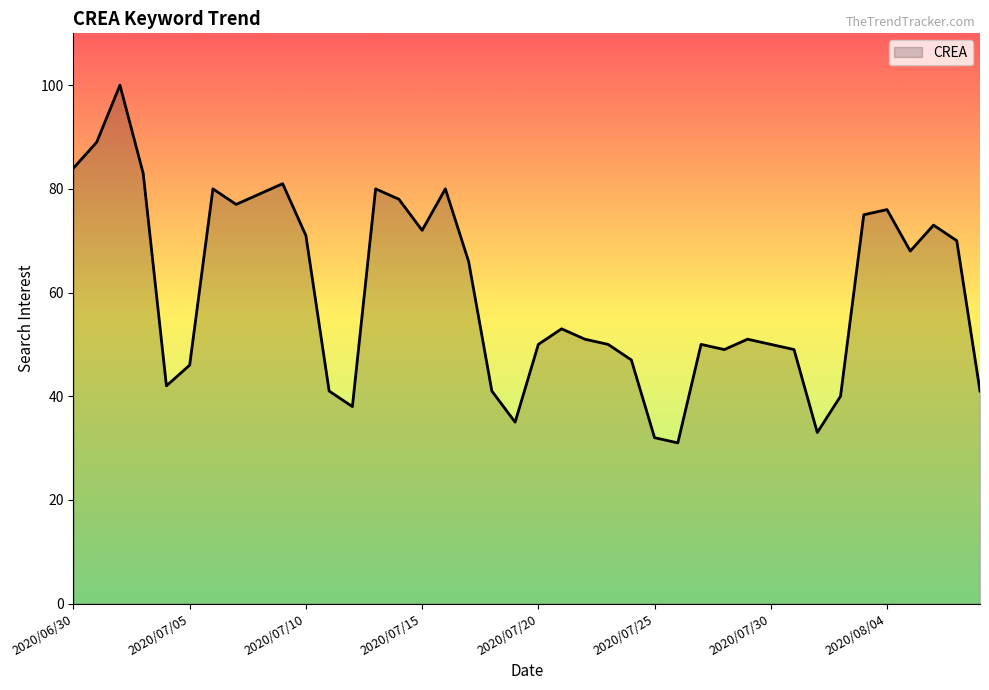

What is the difference between the maximum and minimum values?

69